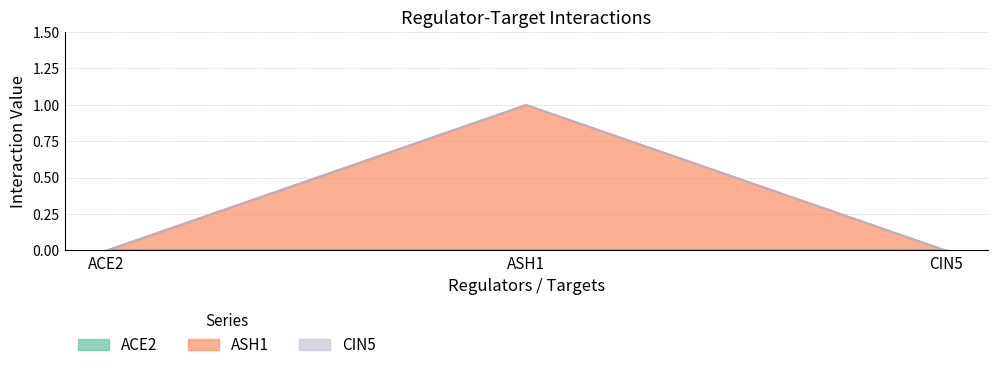

Which category has the highest value across all series?

ASH1